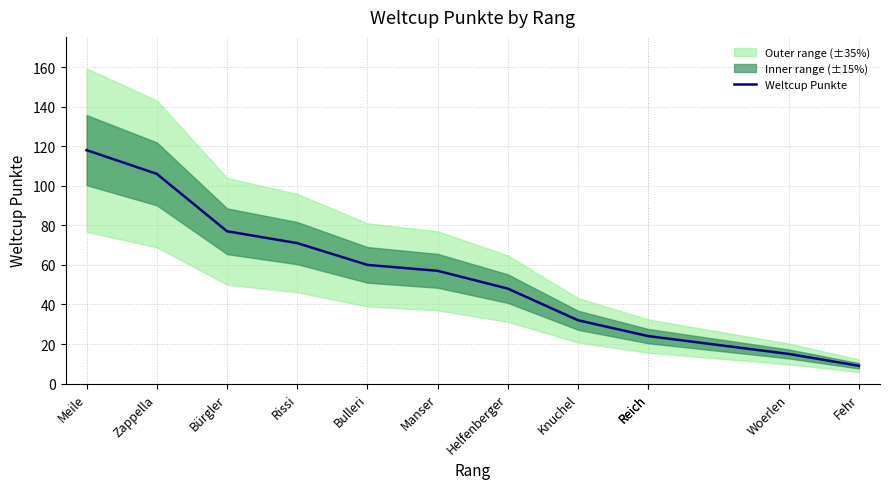

What is the value of the 8th point from the left?

32